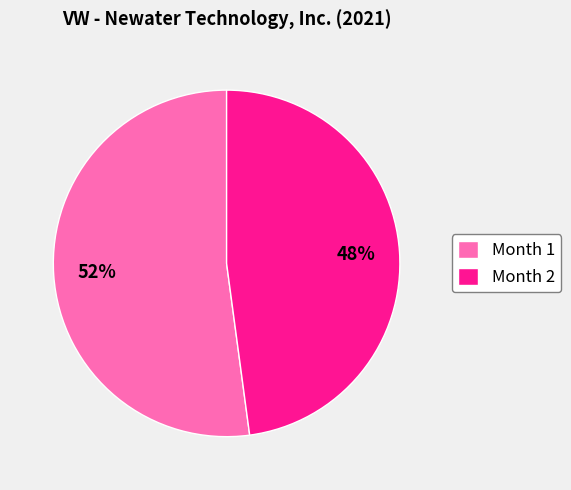

Between Month 1 and Month 2, which is larger?

Month 1